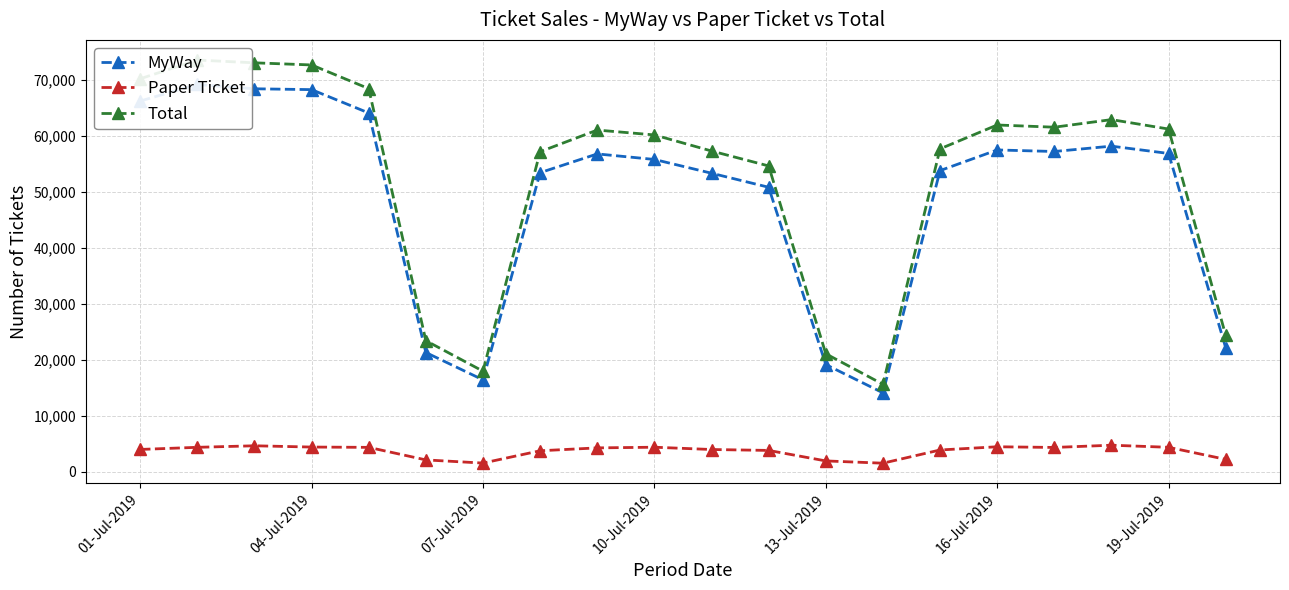

What is the spread (max minus min) of values at 17?

58162